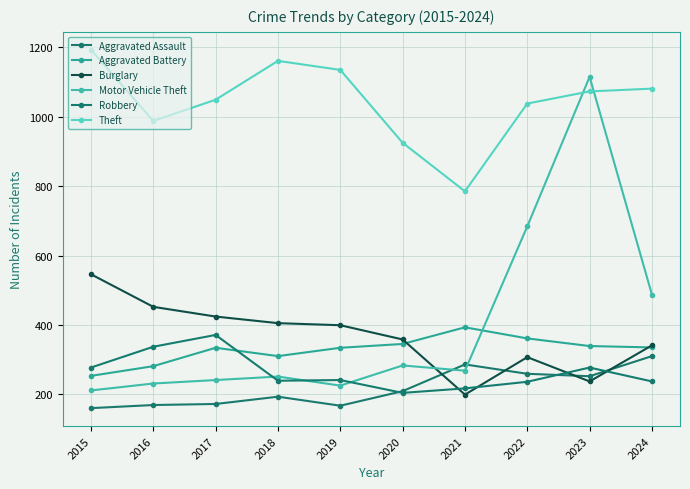

Is this an area chart (filled region under the line)?

No